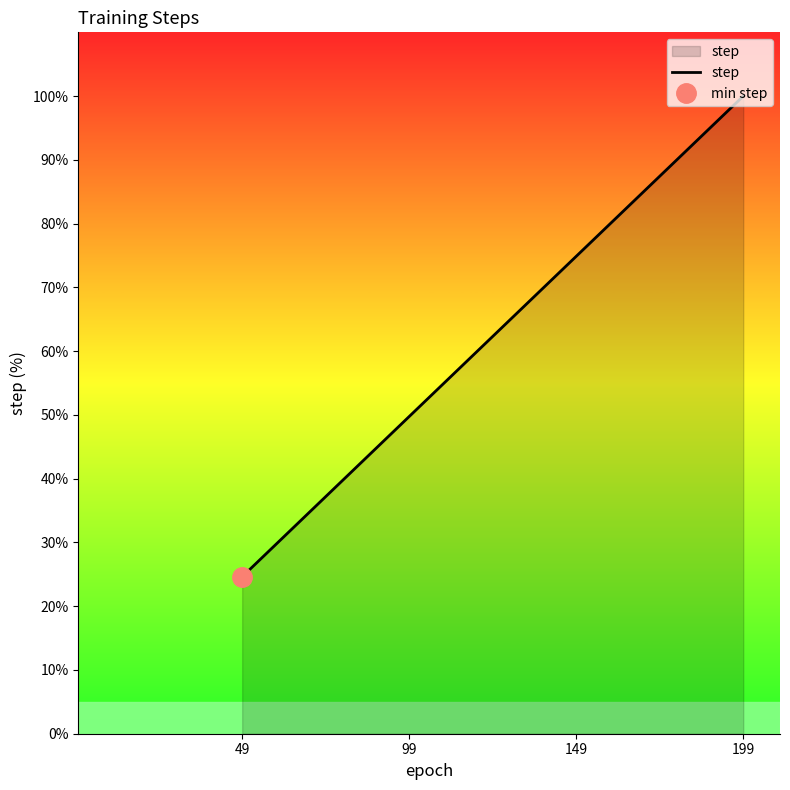

Which has a higher value, 149 or 49?

149